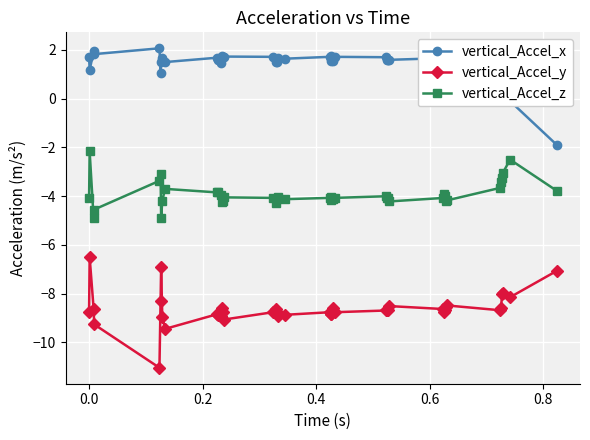

What is the value of the vertical_Accel_z point at the 32nd from the left?

-4.0